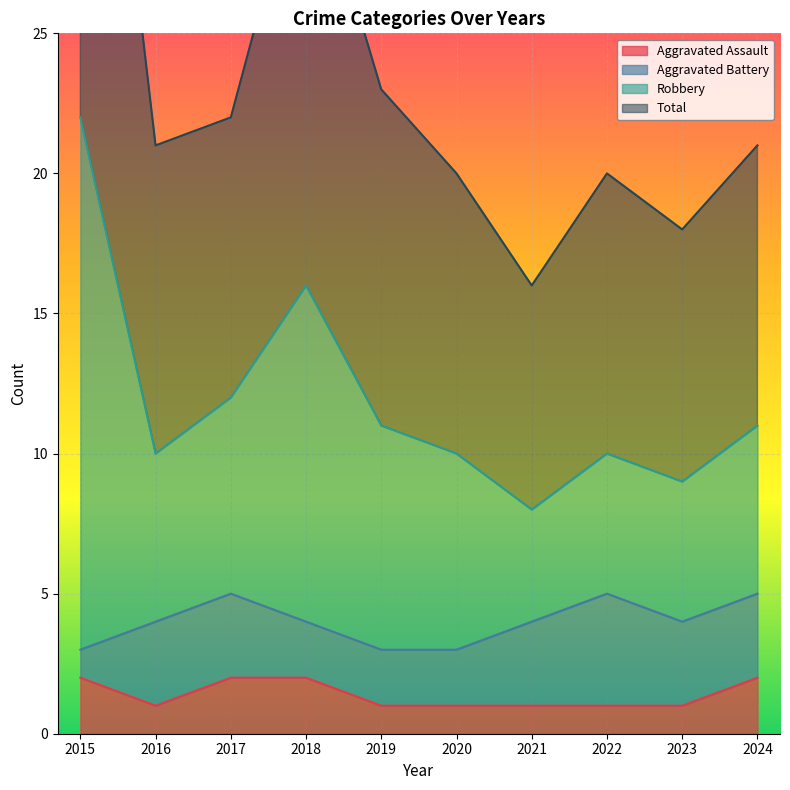

The Aggravated Assault series shows 1 at 2024. True or false?

False